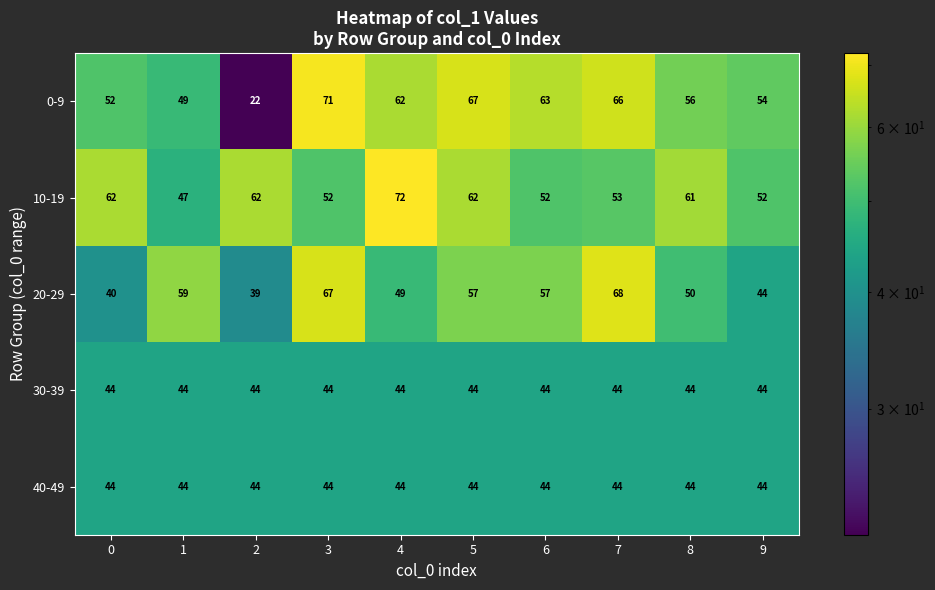

What is the total value across all series at 1?

243